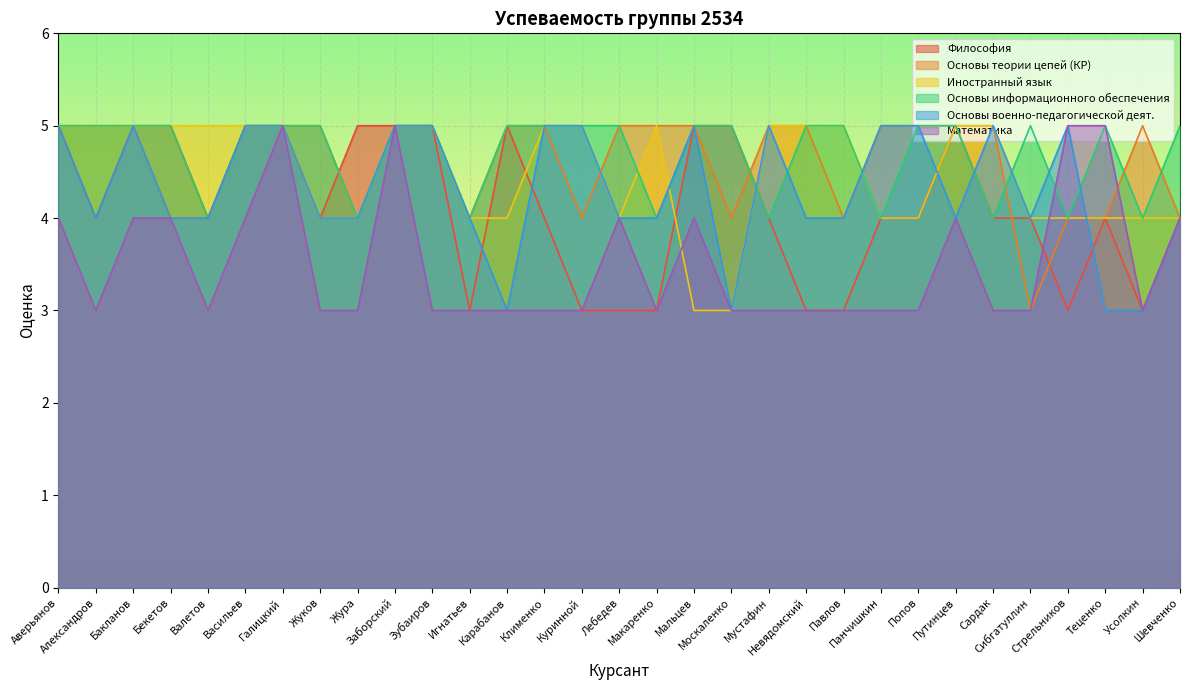

The value of Философия at Карабанов is 5. True or false?

True